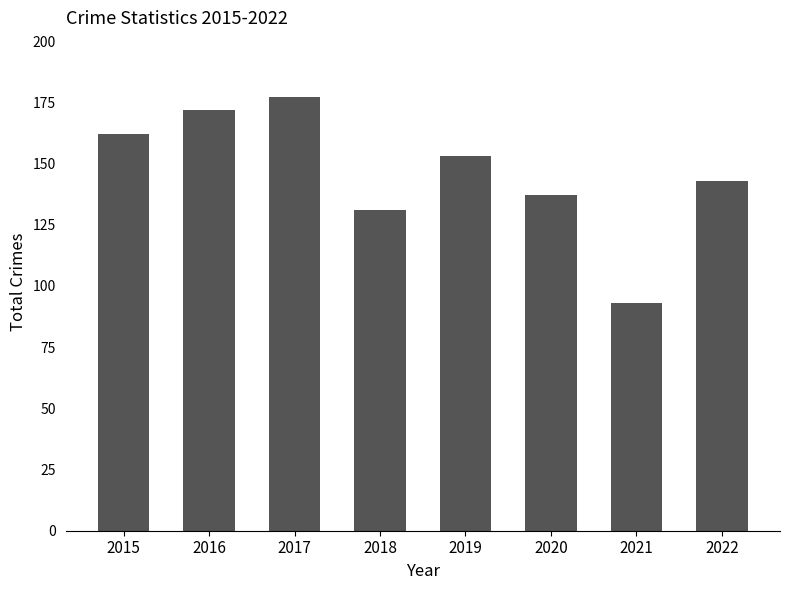

What is the value of the 7th bar from the left?

93